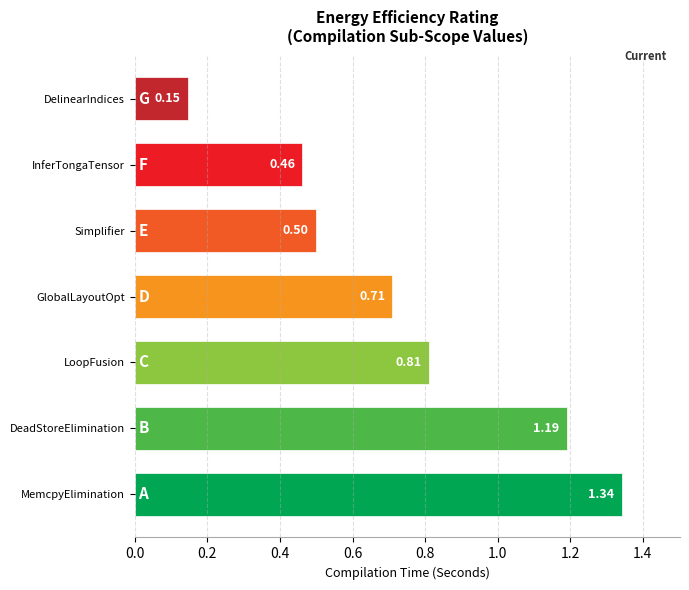

What is the sum of all values?

5.2